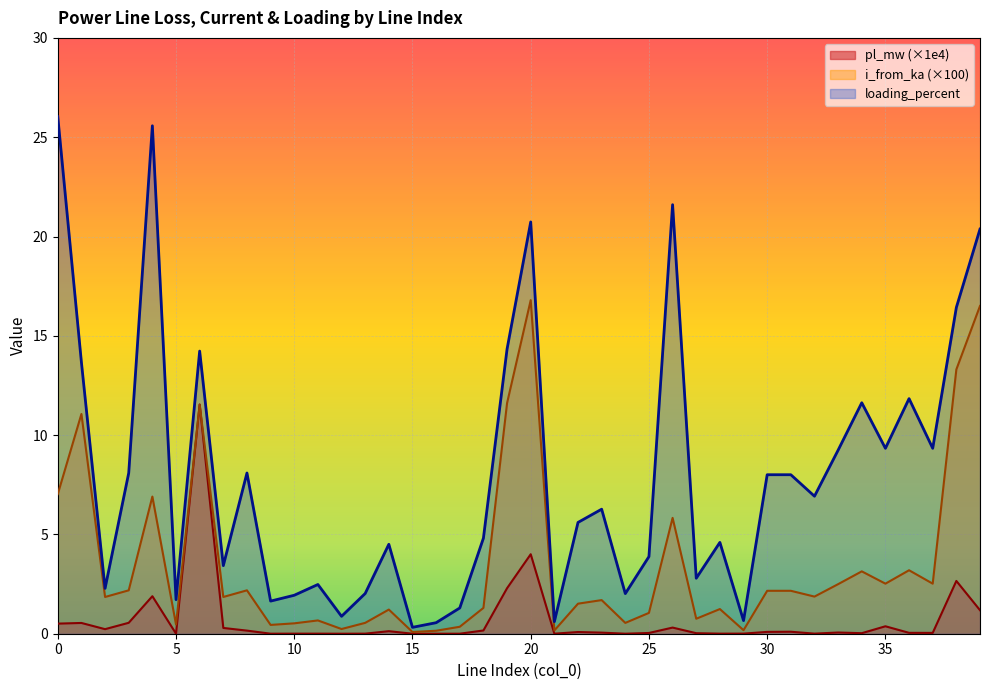

What is the difference between the maximum and second lowest values in the loading_percent series?

25.5